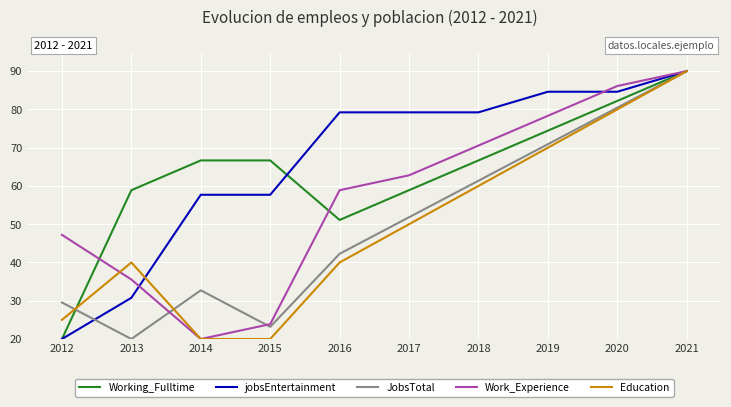

Is the value of Education at 2017 greater than the value of jobsEntertainment at 2021?

No